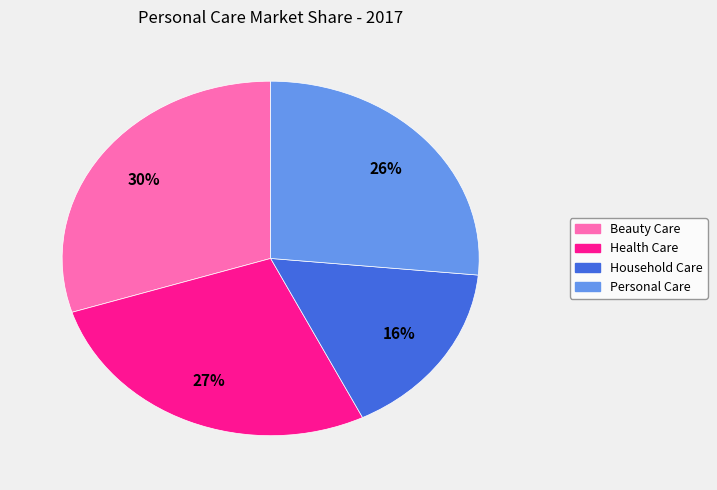

Is it true that Household Care is 16% of the pie?

True